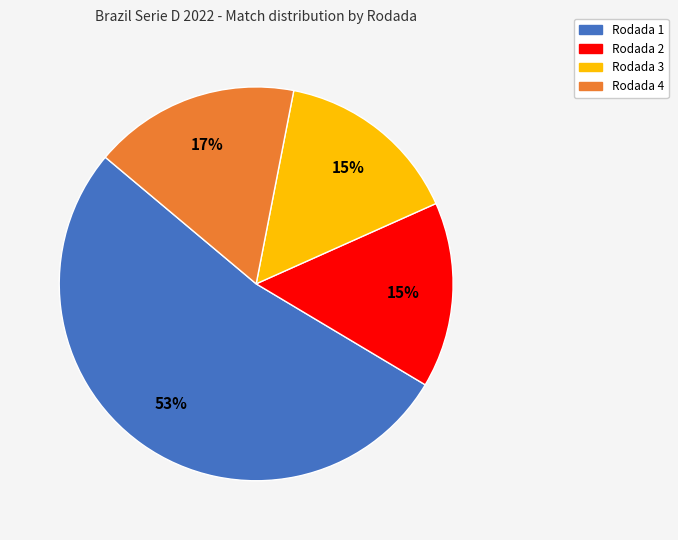

How many segments does this pie chart have?

4